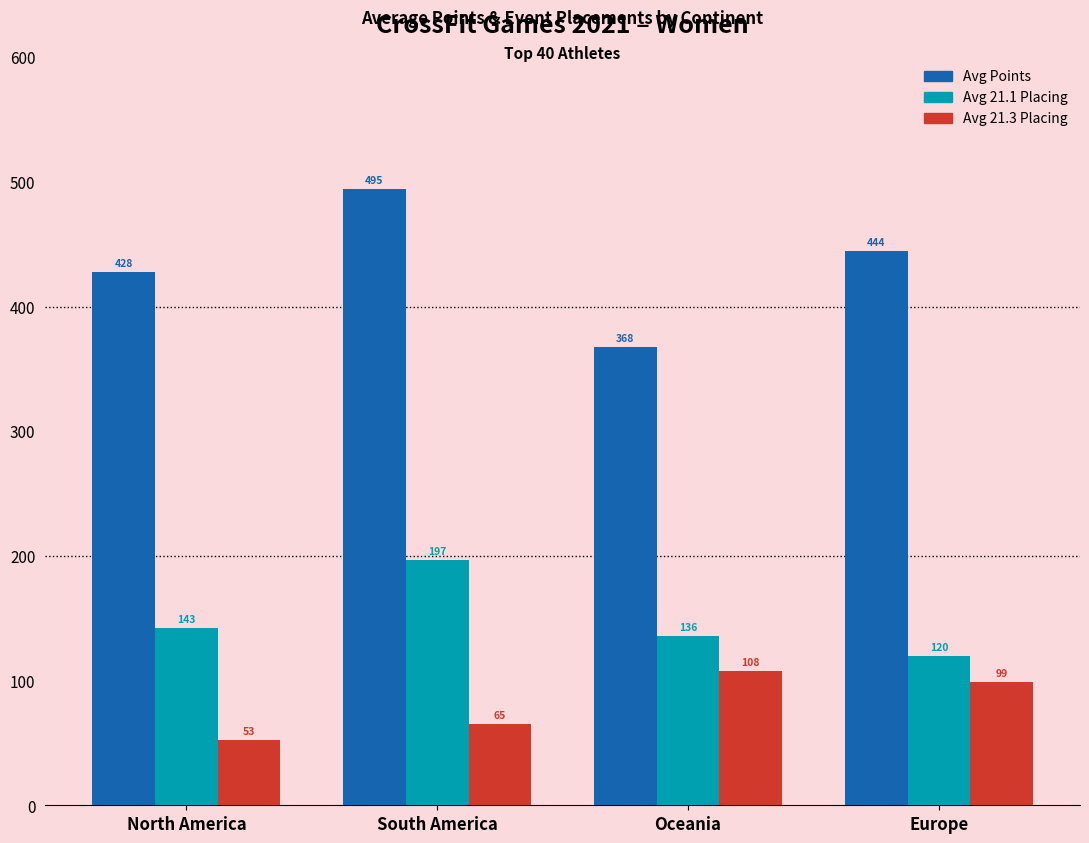

What is the total value across all series at Europe?

663.0